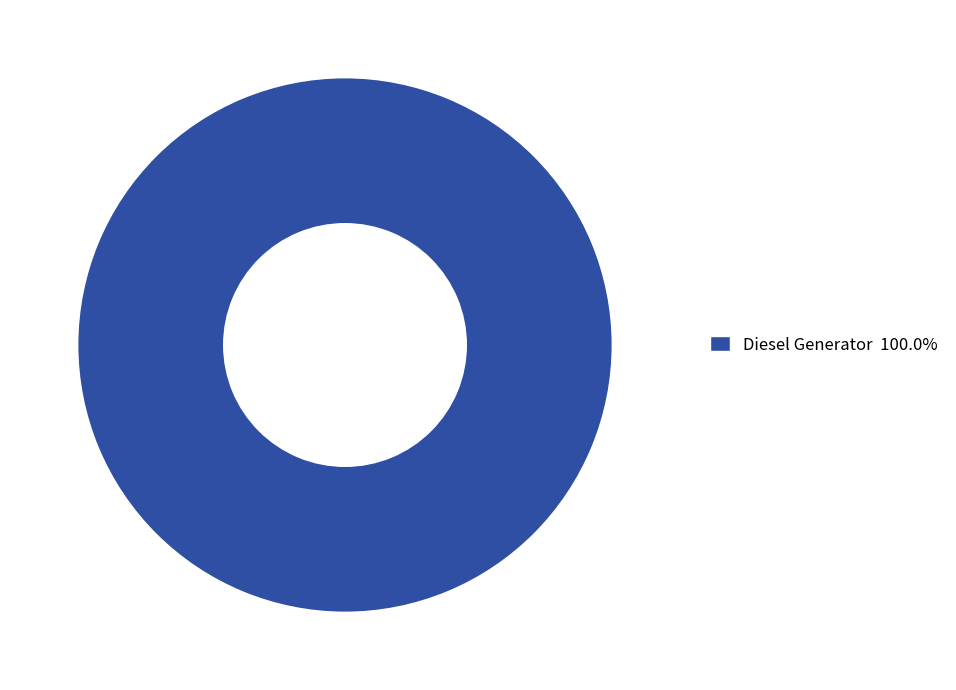

Is there a majority slice in this chart?

Yes